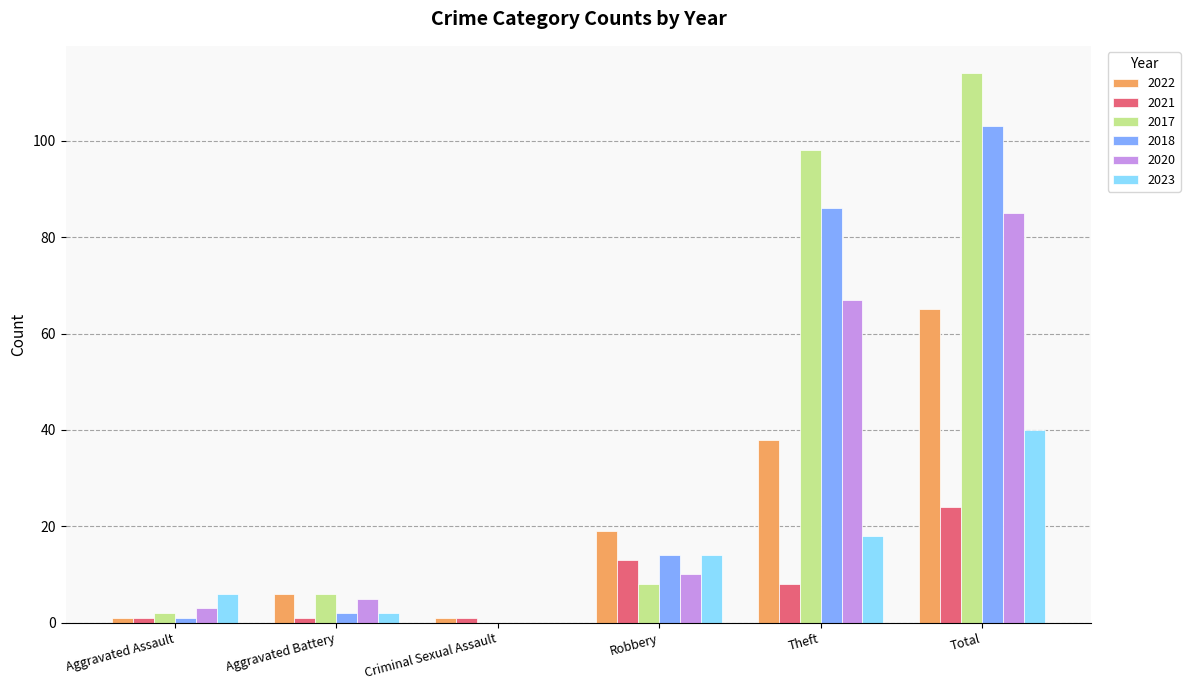

What is the sum of all 2020 values?

170